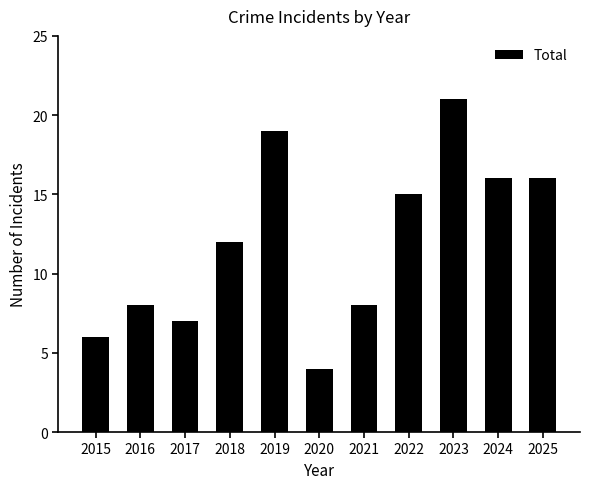

What is the maximum value shown in the chart?

21